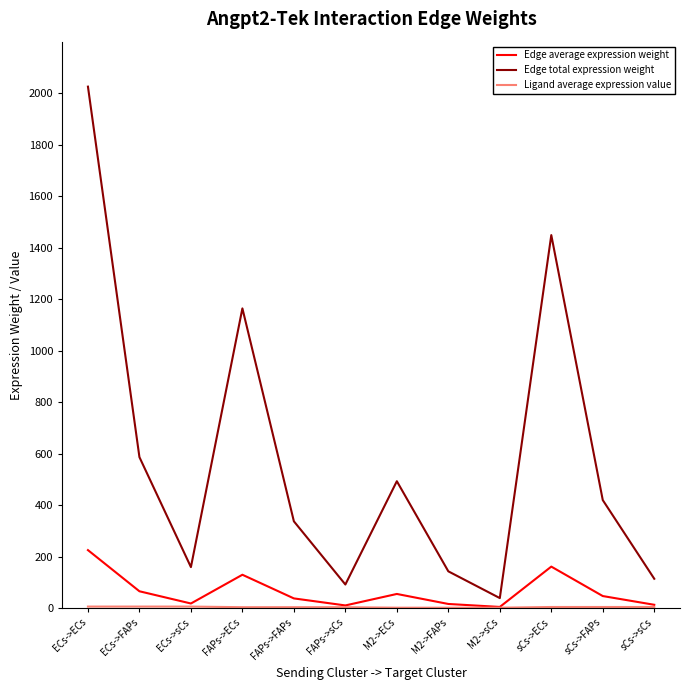

What is the average value of the Edge total expression weight series?

584.9